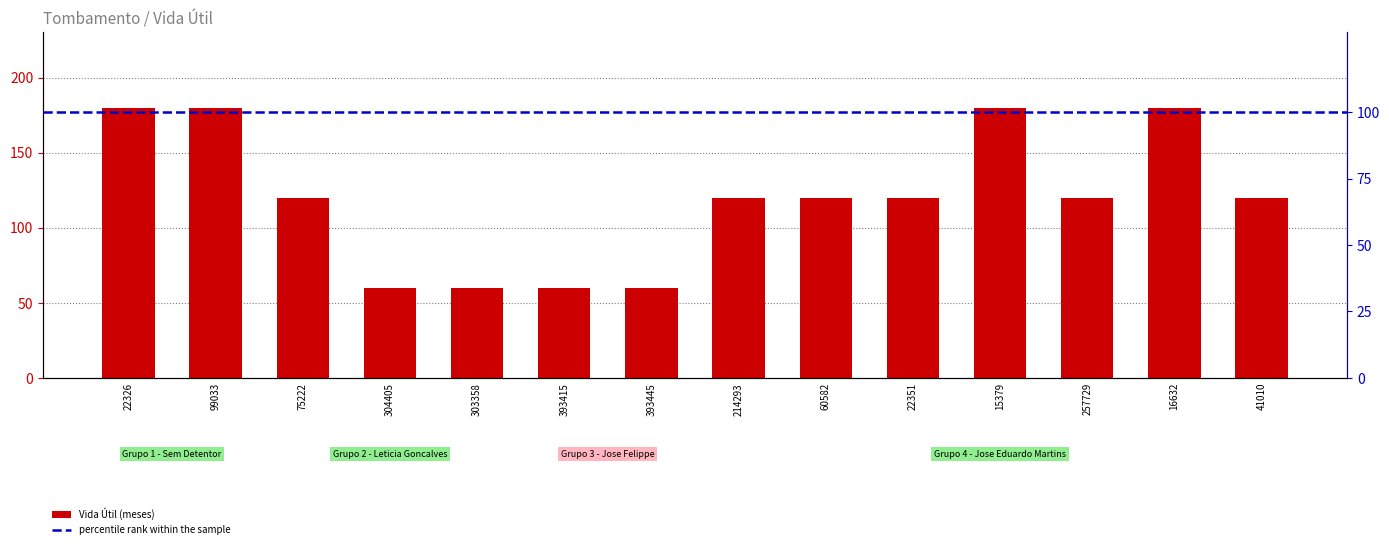

What is the difference between the second highest and second lowest values?

120